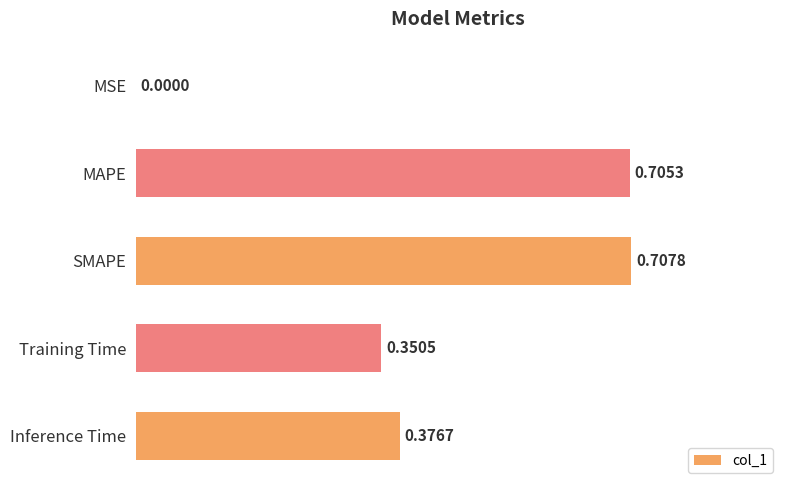

What is the sum of all values?

2.1